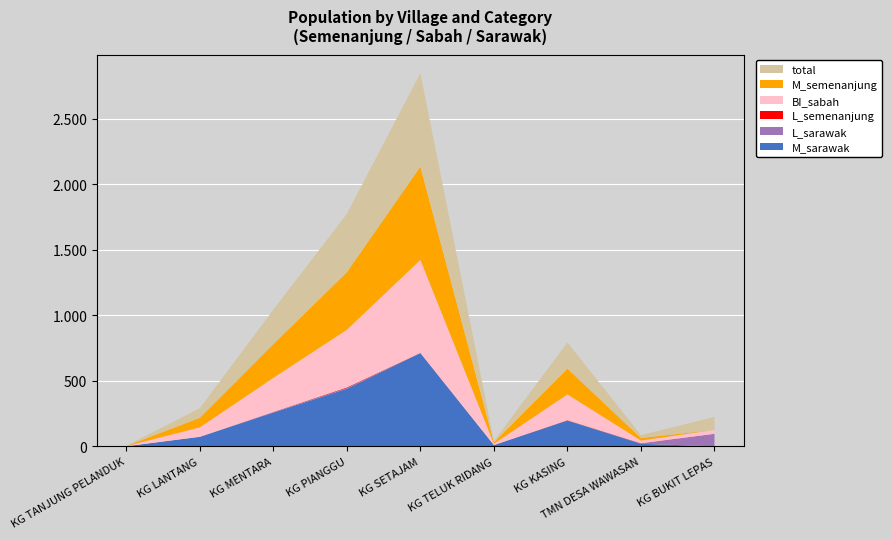

Reading left to right, list all the values displayed in this chart.

M_sarawak: 1	73	258	440	712	10	197	20	0
L_sarawak: 0	0	4	5	1	0	1	2	96
L_semenanjung: 0	0	1	5	1	0	2	2	0
BI_sabah: 1	72	260	440	710	10	197	20	30
M_semenanjung: 1	73	258	440	712	10	197	20	0
total: 1	73	263	445	713	10	199	22	99